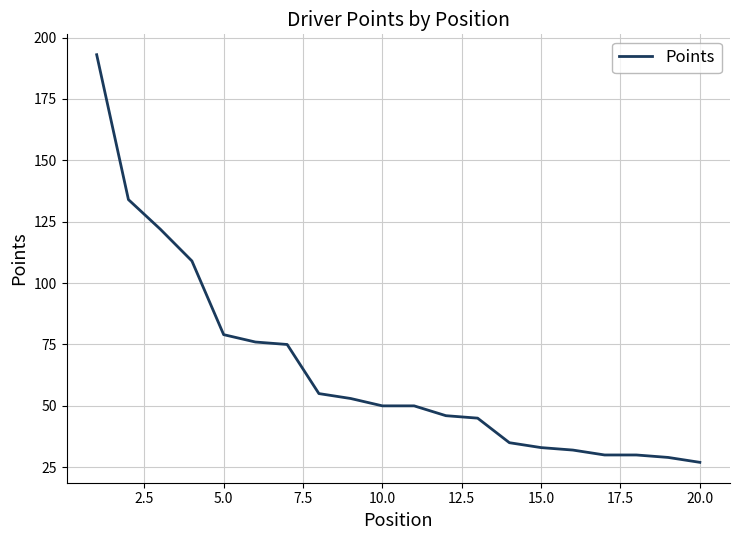

What is the minimum value shown in the chart?

27